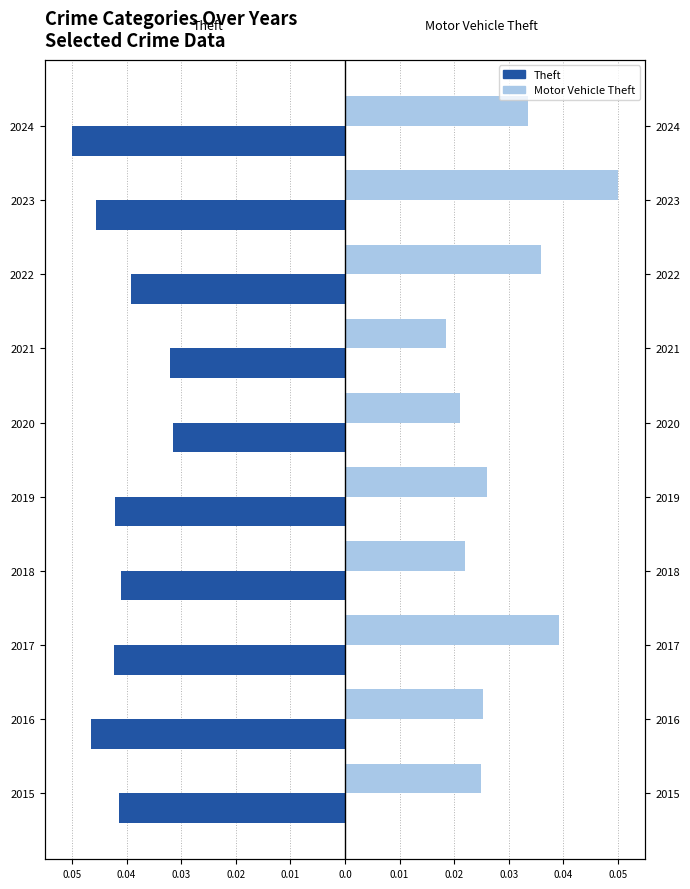

The value of Theft at 2020 is -0.0. True or false?

False